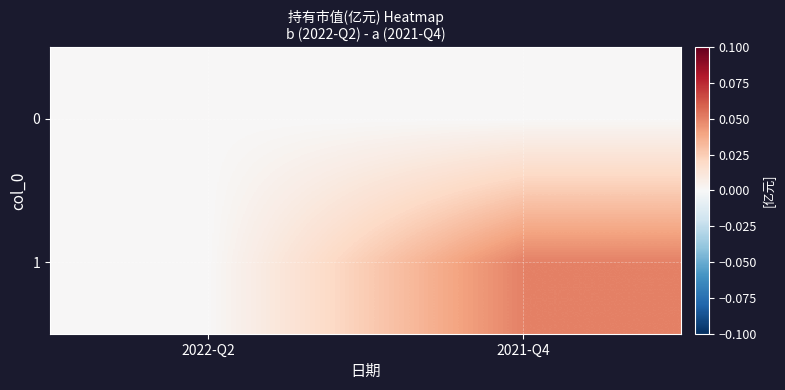

How many series are shown in this chart?

2